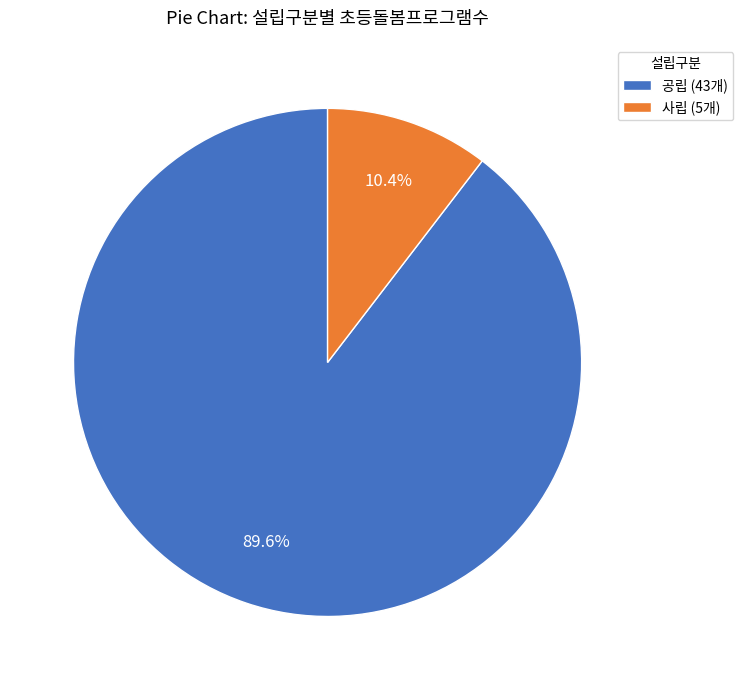

What portion of the pie excludes 사립?

89.6%